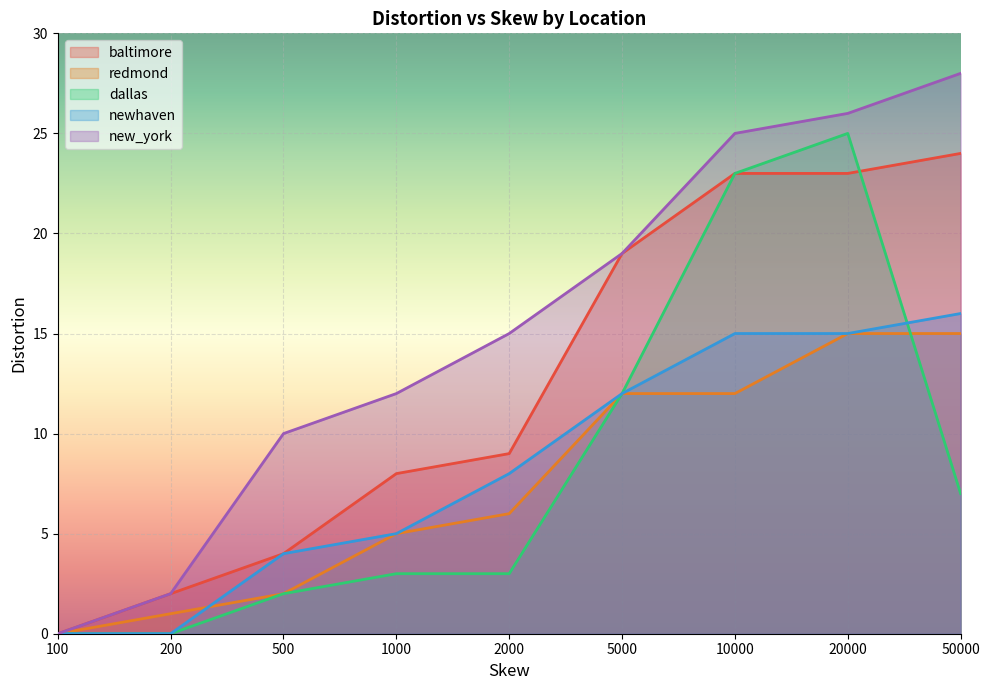

How many data points in new_york are above 15?

4